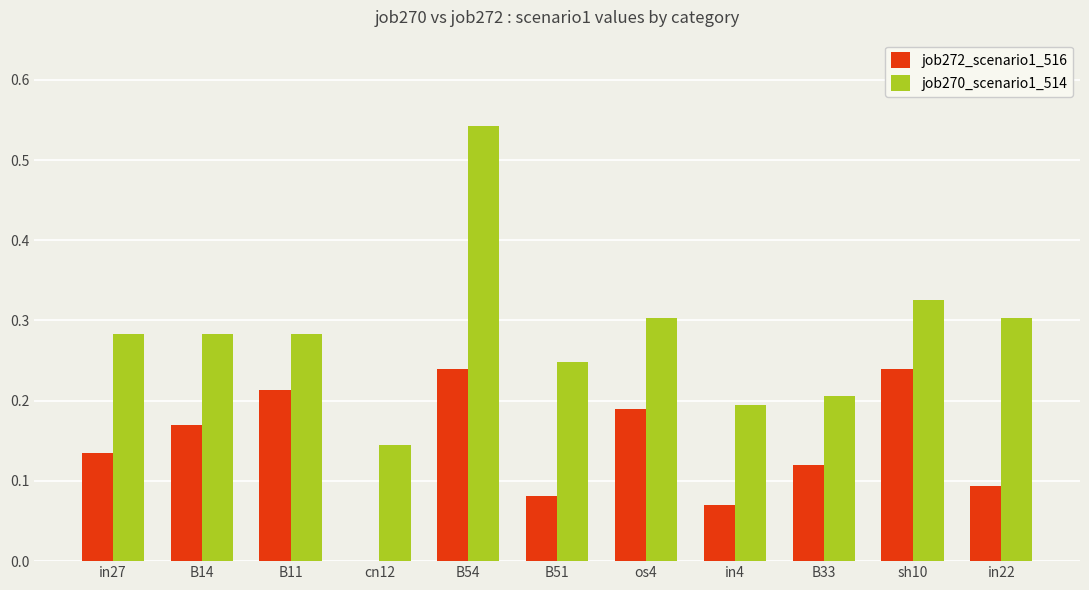

Is the value of job270_scenario1_514 at in4 greater than the value of job272_scenario1_516 at in27?

Yes